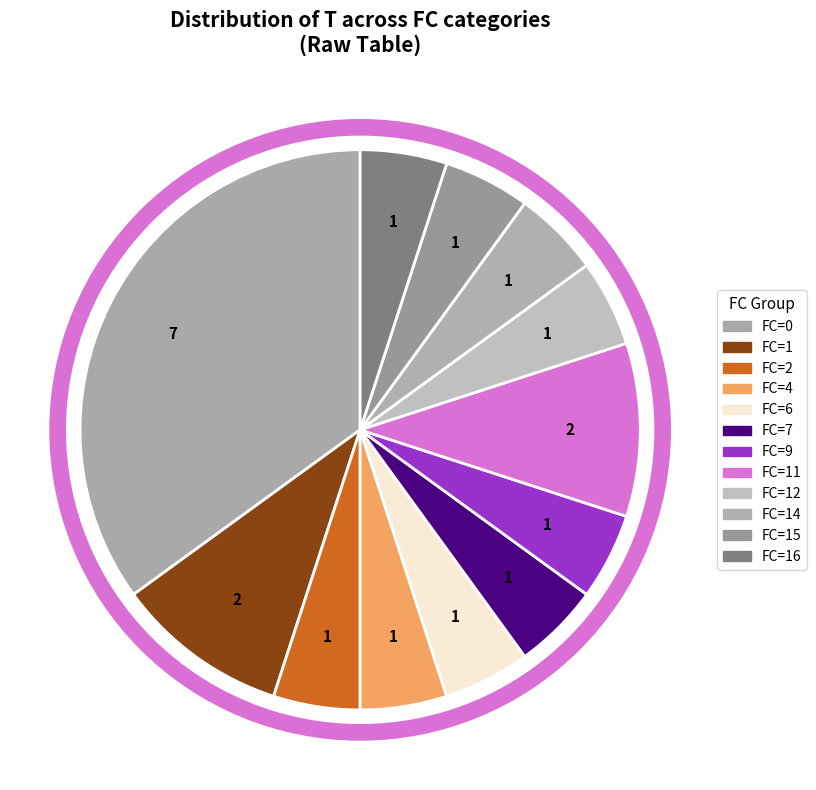

Is FC=9 the majority of the pie?

No